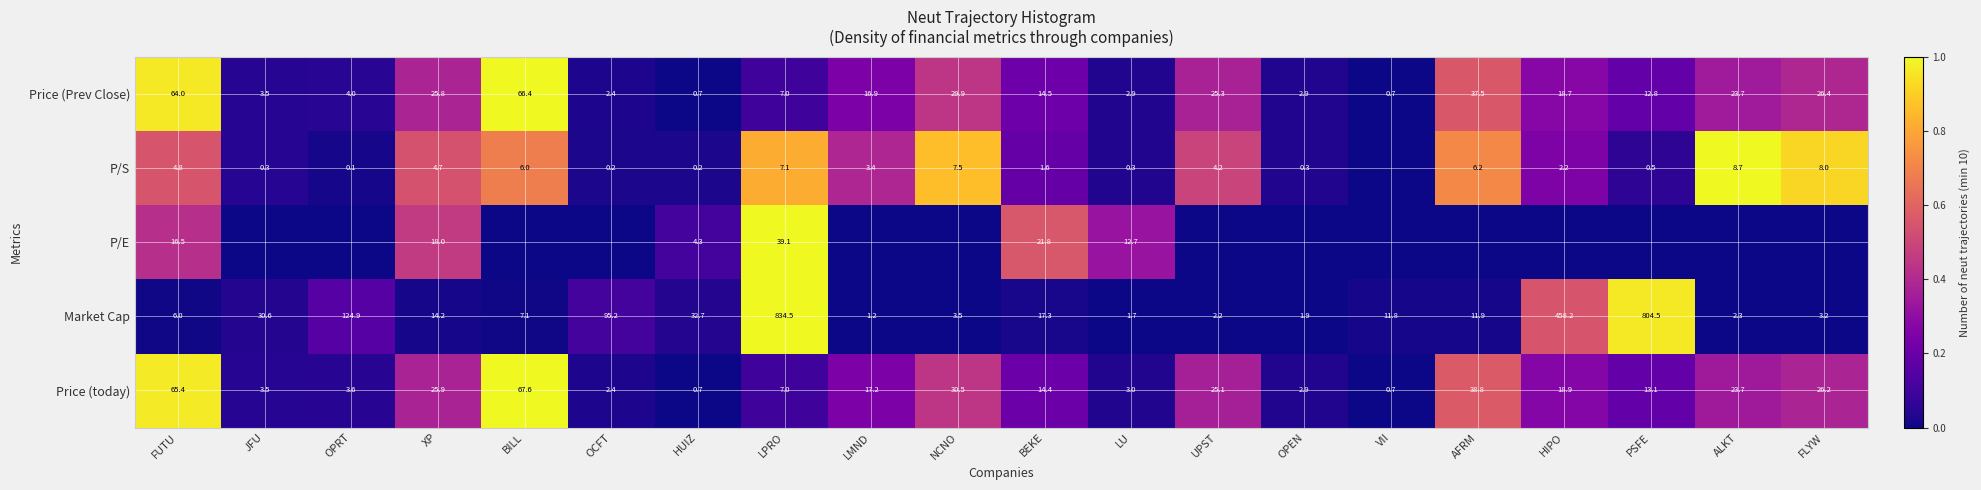

Is the value of Price (today) at LU greater than the value of Market Cap at LU?

Yes